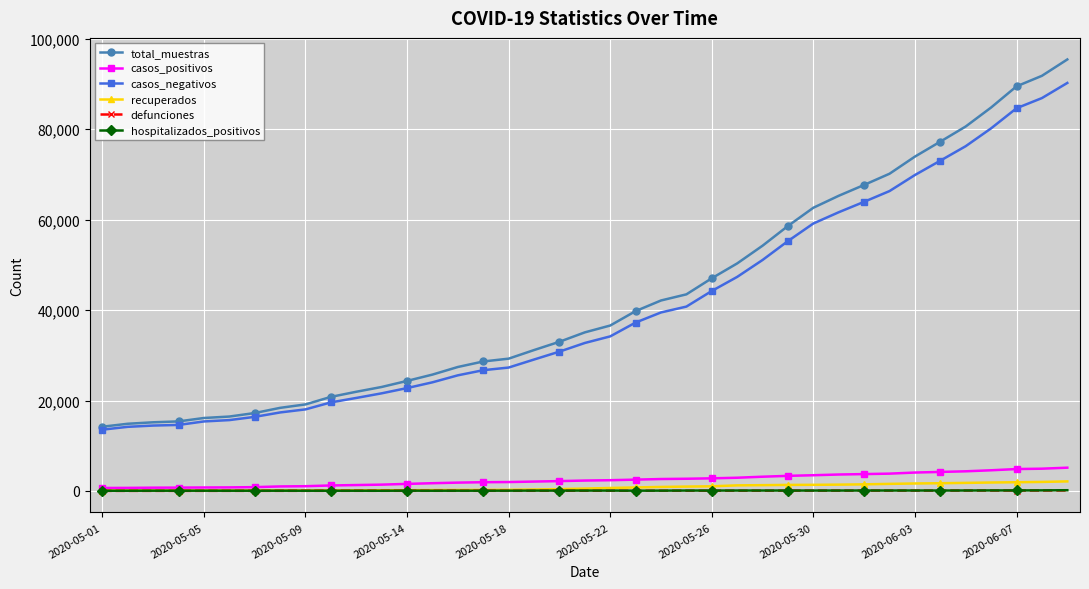

True or false: casos_negativos and defunciones cross at least once.

False